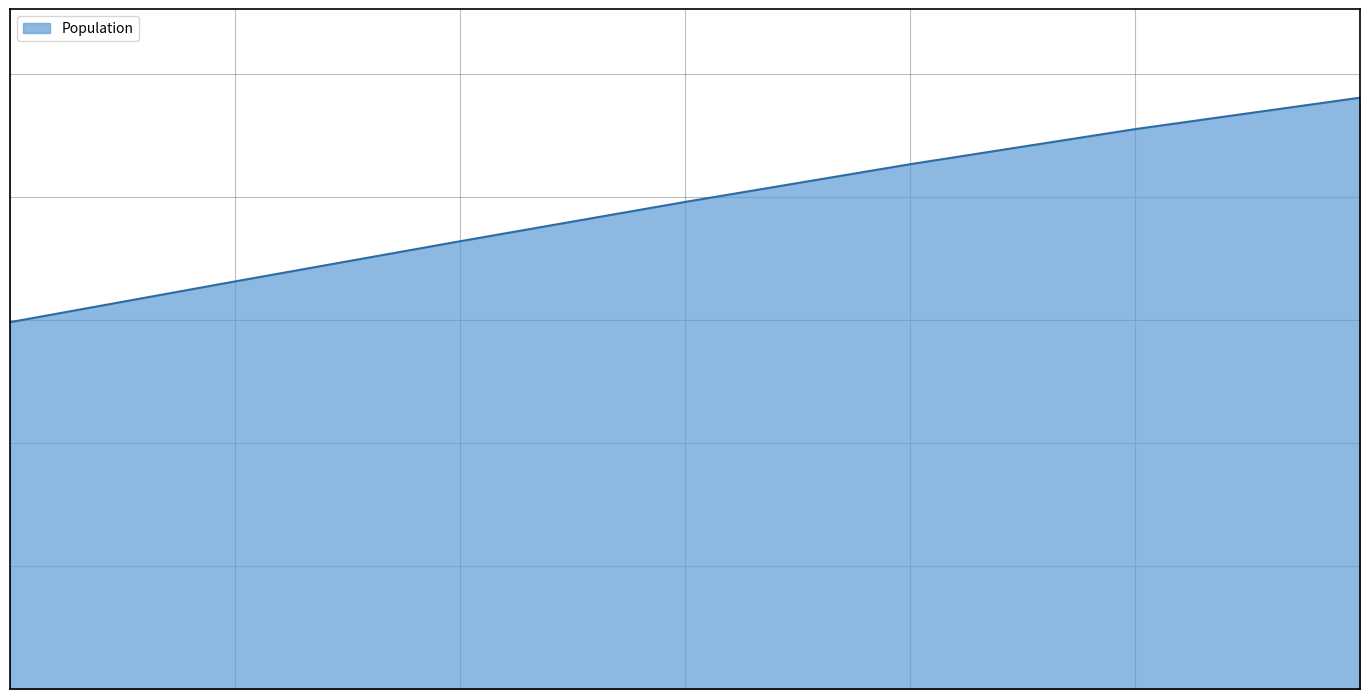

What is the greatest value displayed?

48080021